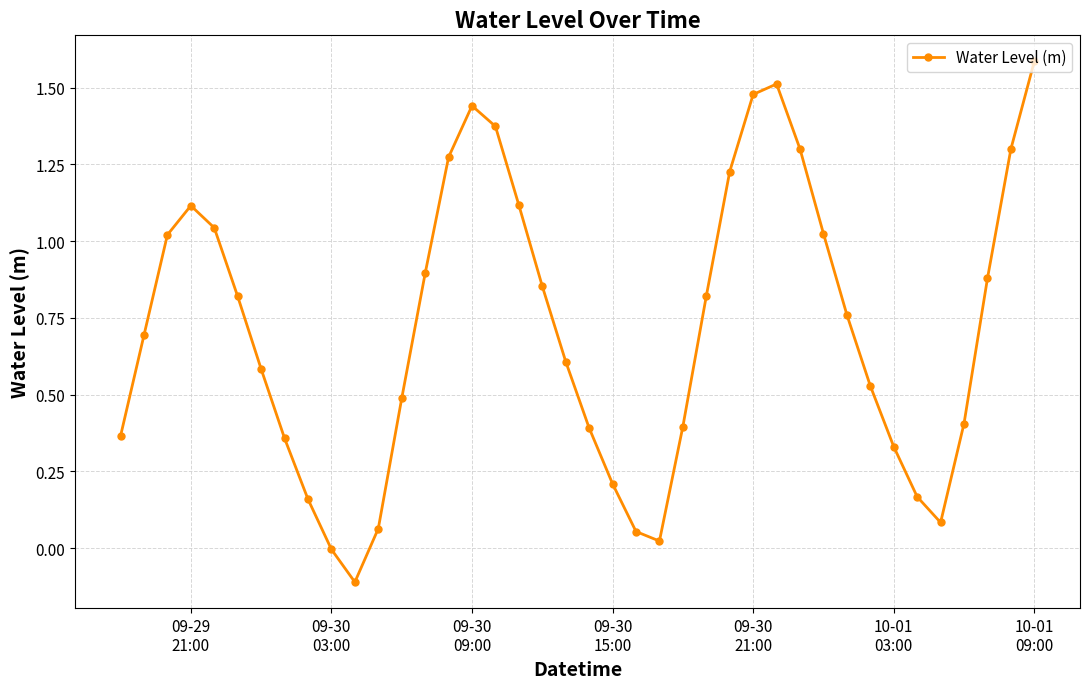

What is the greatest value displayed?

1.6